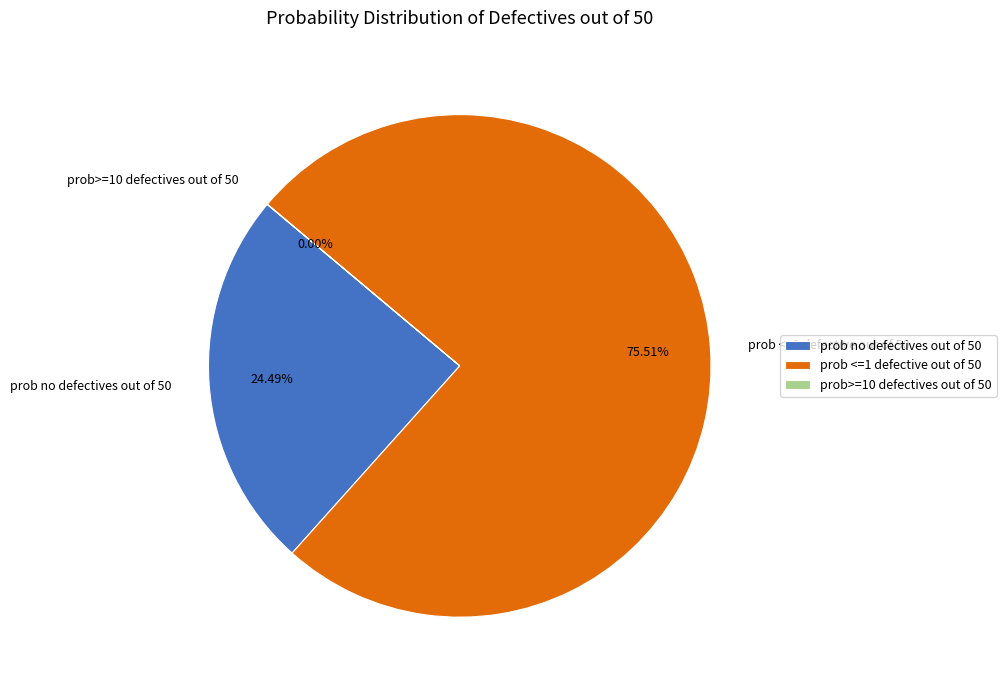

Combined, do prob no defectives out of 50 and prob <=1 defective out of 50 account for over 50%?

Yes